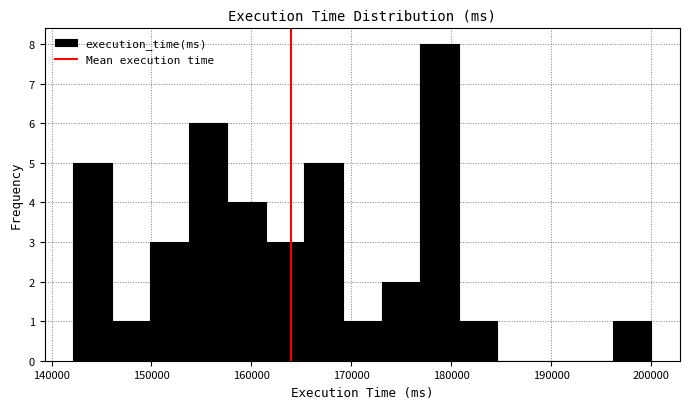

Around what value on the x-axis is the tallest bar? Give the approximate position of its centre, as read against the axis.

179000